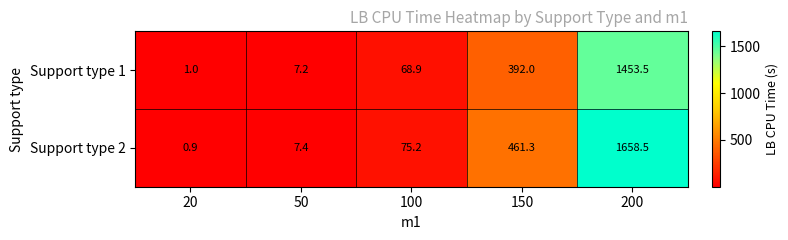

Is it true that Support type 1 equals 7.2 at 50?

True